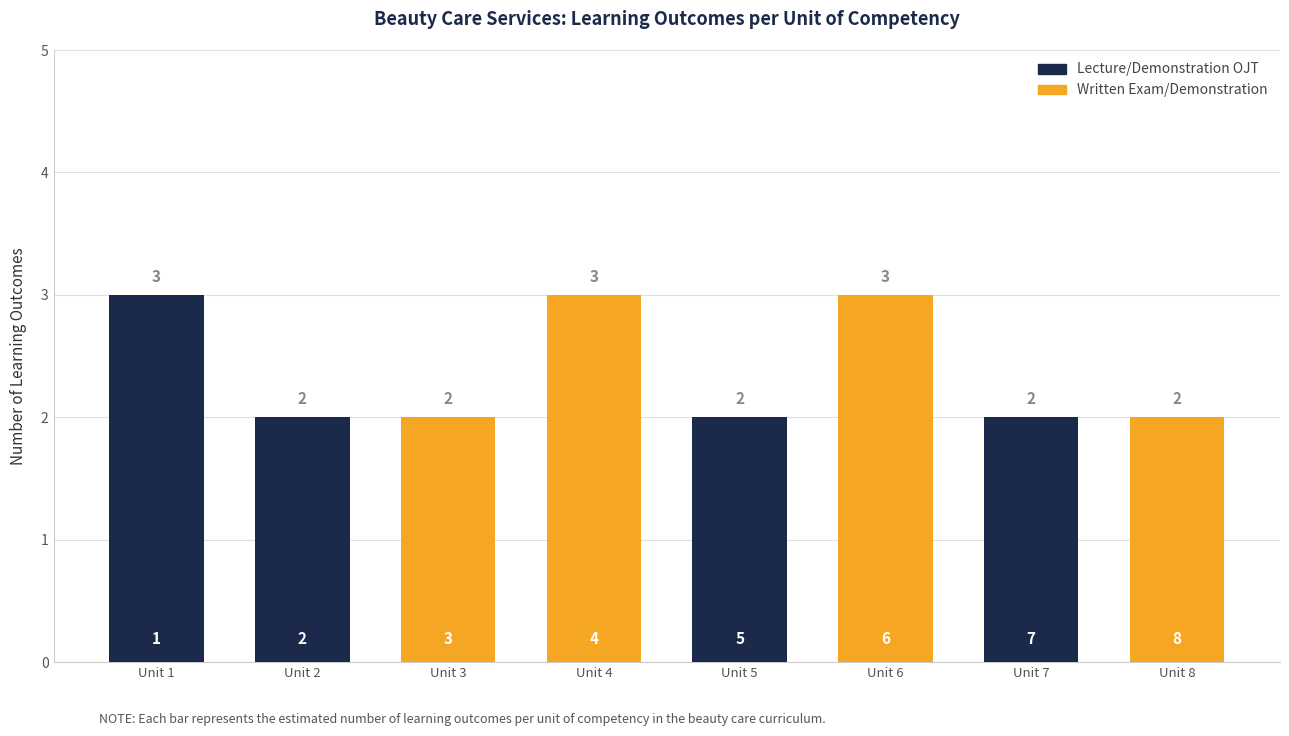

How many bars are there in total?

8